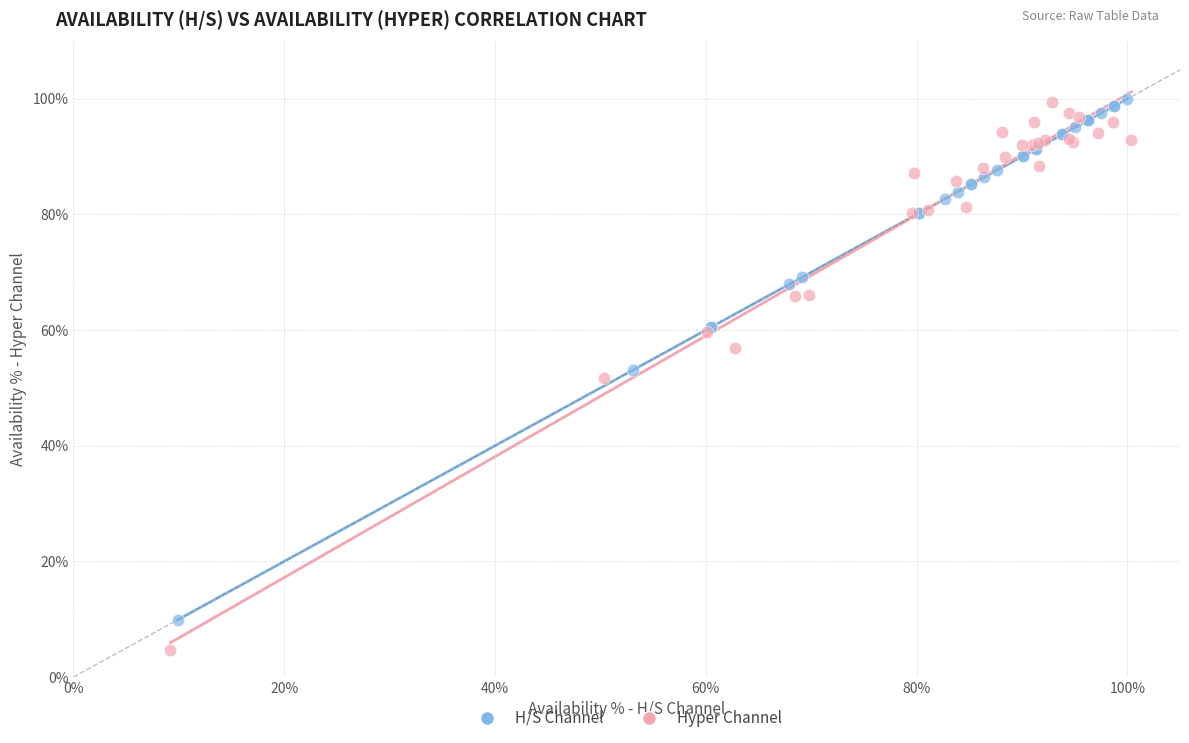

Which series has the widest spread of Y values?

Hyper Channel